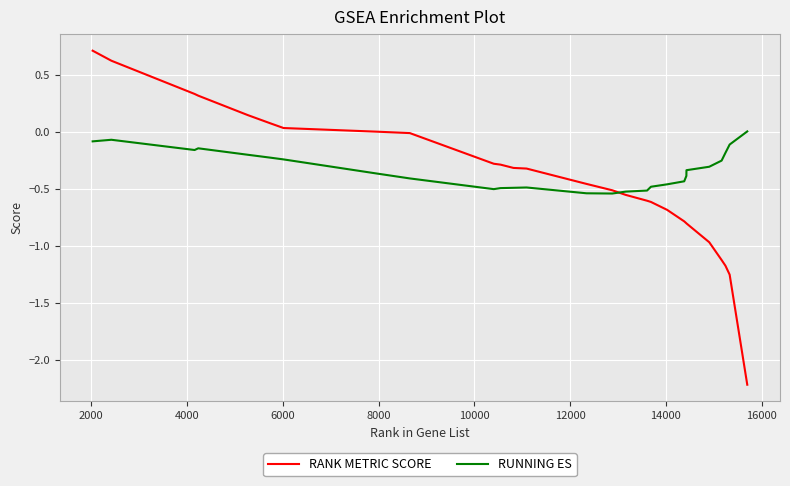

Which series has the widest spread of values?

RANK METRIC SCORE